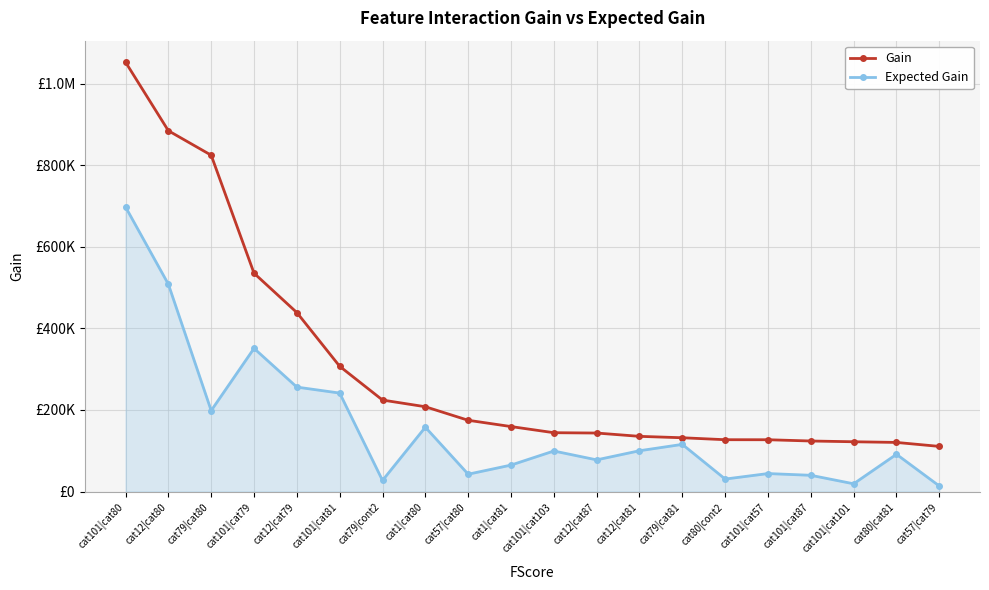

True or false: Expected Gain has a value of 157723.7 at cat1|cat80.

True